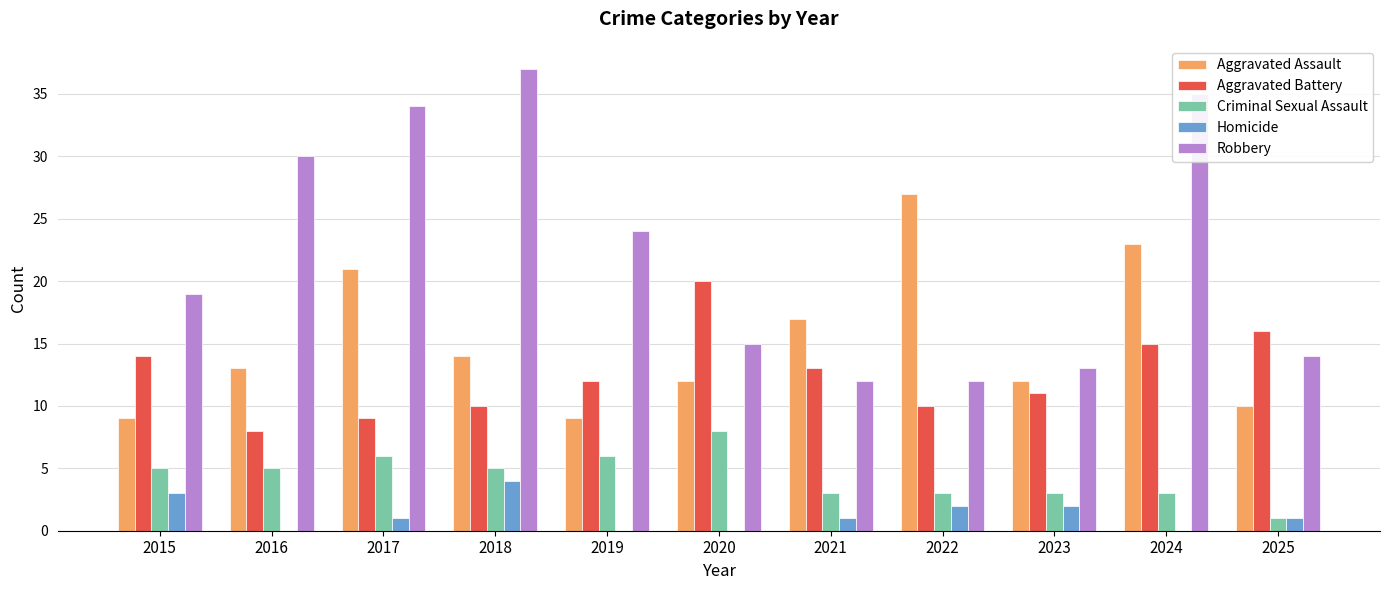

Reading left to right, extract all data points from this chart.

Aggravated Assault: 2015=9	2016=13	2017=21	2018=14	2019=9	2020=12	2021=17	2022=27	2023=12	2024=23	2025=10
Aggravated Battery: 2015=14	2016=8	2017=9	2018=10	2019=12	2020=20	2021=13	2022=10	2023=11	2024=15	2025=16
Criminal Sexual Assault: 2015=5	2016=5	2017=6	2018=5	2019=6	2020=8	2021=3	2022=3	2023=3	2024=3	2025=1
Homicide: 2015=3	2016=0	2017=1	2018=4	2019=0	2020=0	2021=1	2022=2	2023=2	2024=0	2025=1
Robbery: 2015=19	2016=30	2017=34	2018=37	2019=24	2020=15	2021=12	2022=12	2023=13	2024=35	2025=14